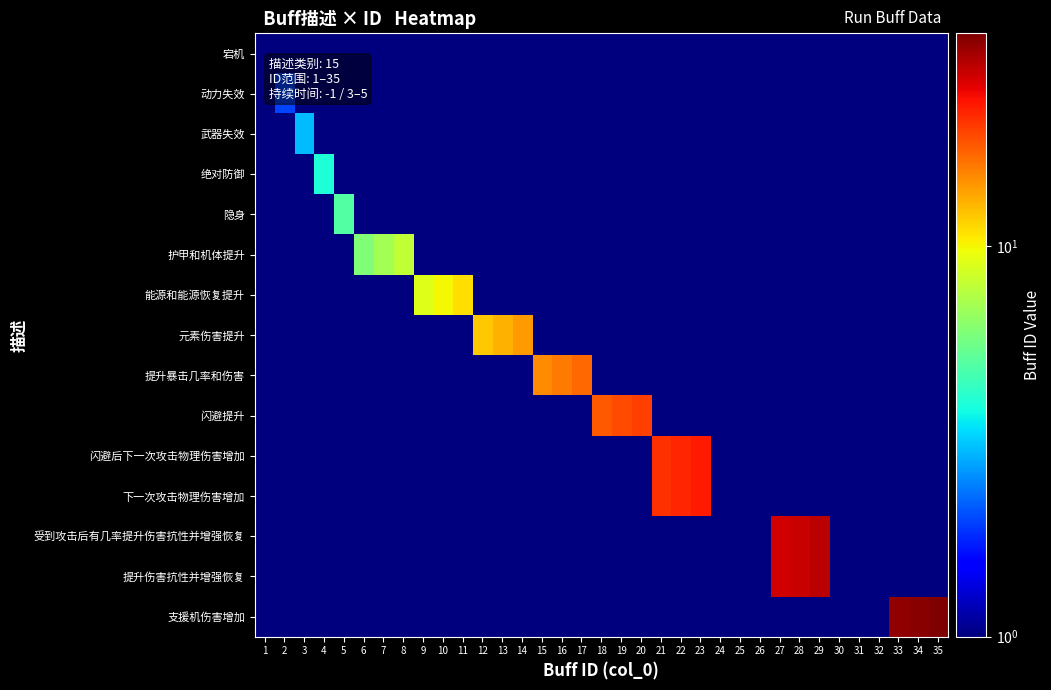

Which label corresponds to the largest value in the chart?

35